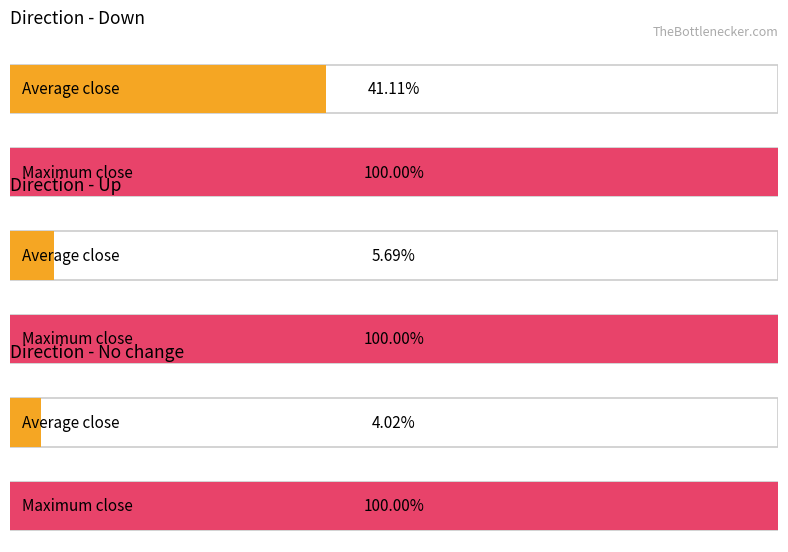

At which category is the sum across all series the highest?

Down